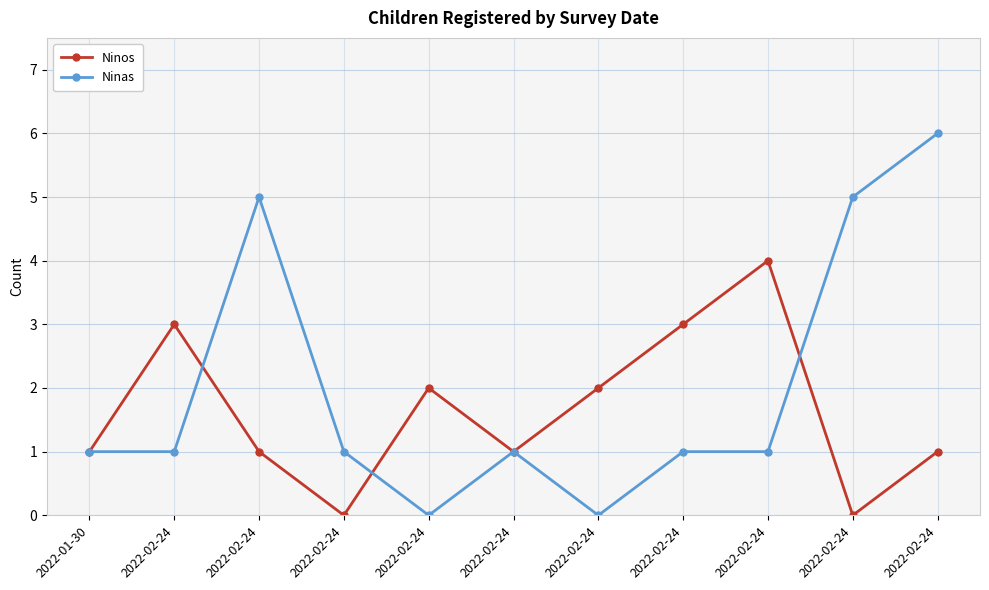

What is the difference between the maximum and minimum values in the Ninos series?

4